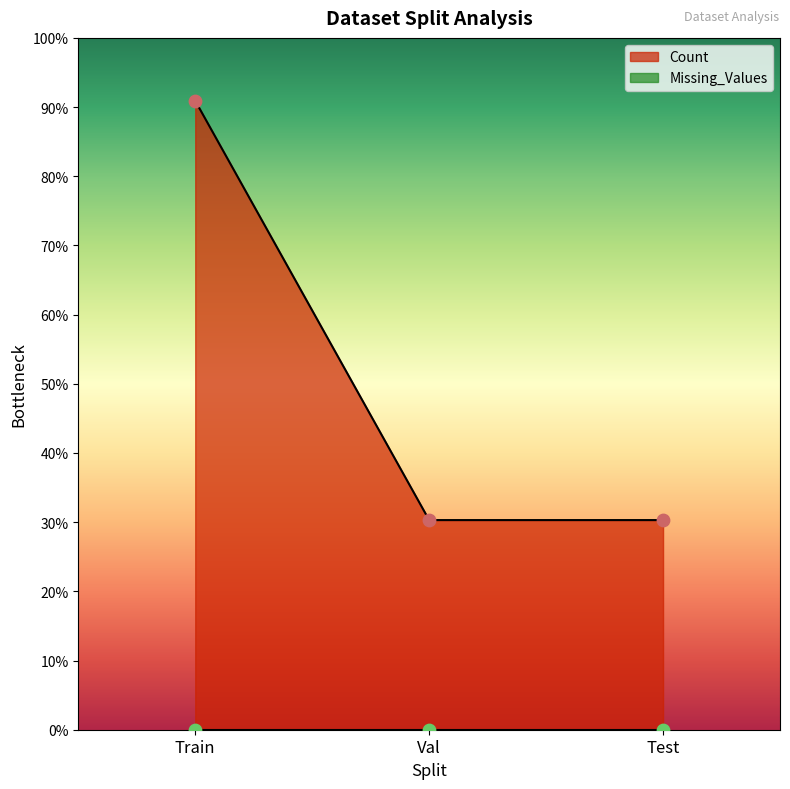

Which has a higher value, Train or Val?

Train